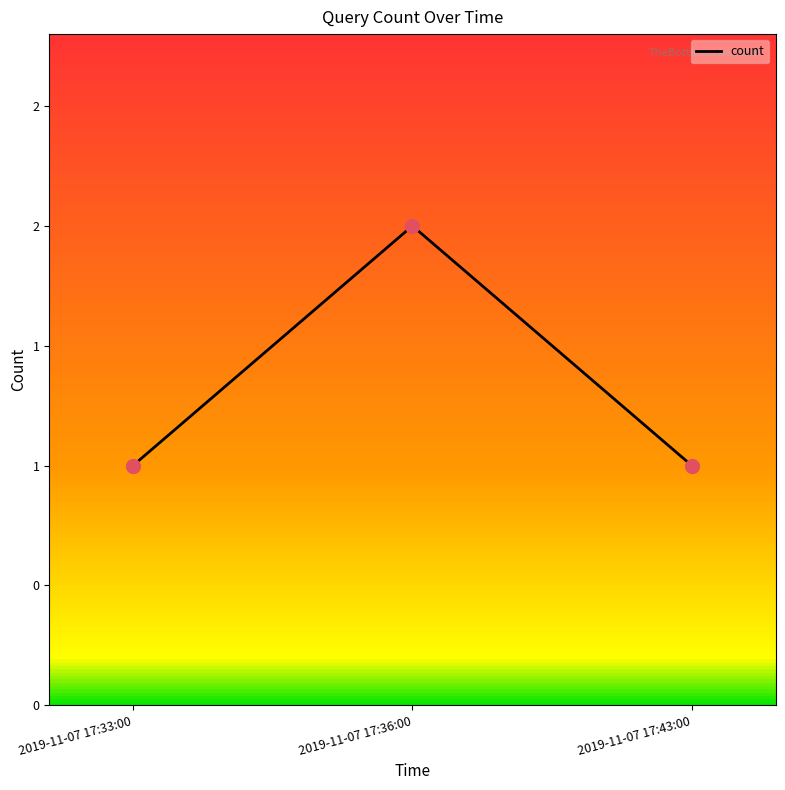

Which has a higher value, 2019-11-07 17:33:00 or 2019-11-07 17:43:00?

2019-11-07 17:33:00